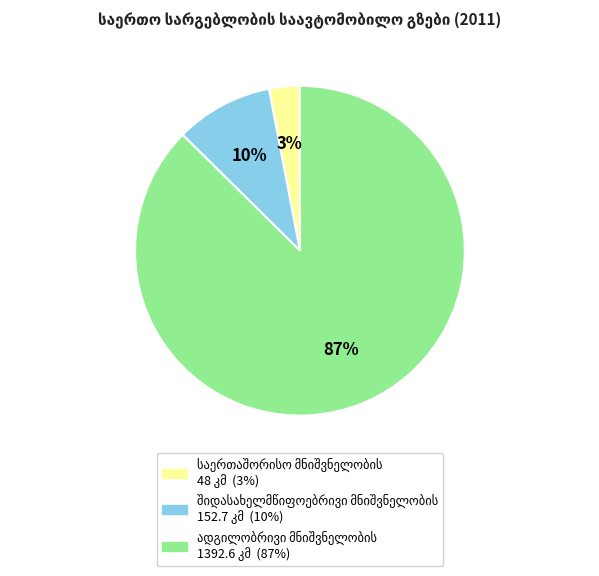

Is there any slice that represents more than half of the pie?

Yes